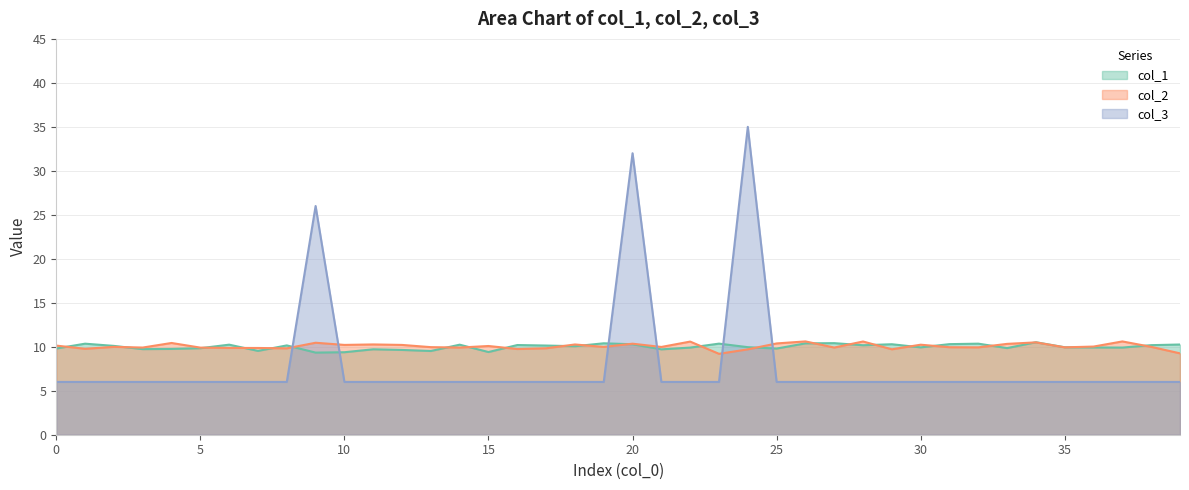

At which category does col_1 reach its first local peak?

1